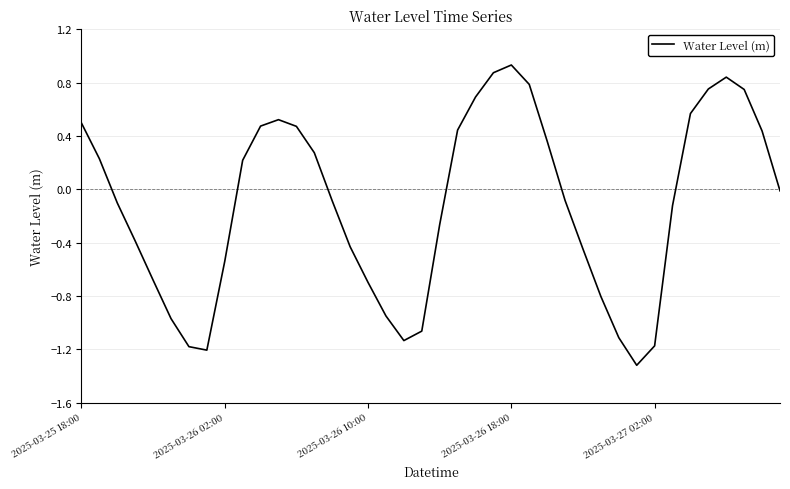

What is the difference between the maximum and minimum values?

2.3